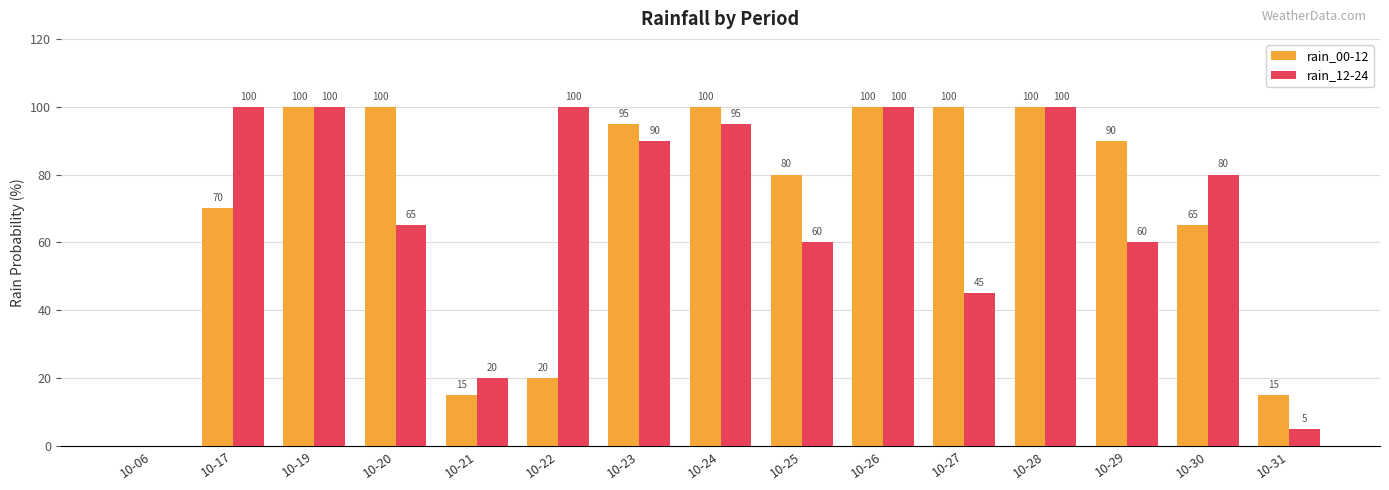

Which series has the largest total across all categories?

rain_00-12